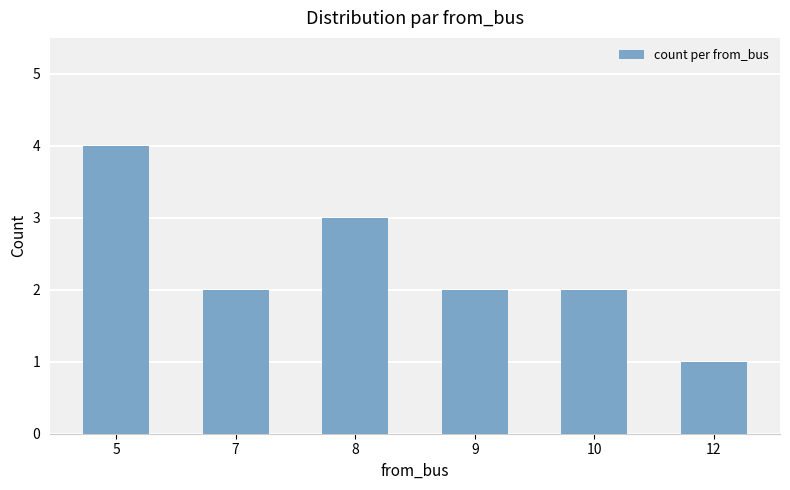

Between 8 and 7, which is larger?

8